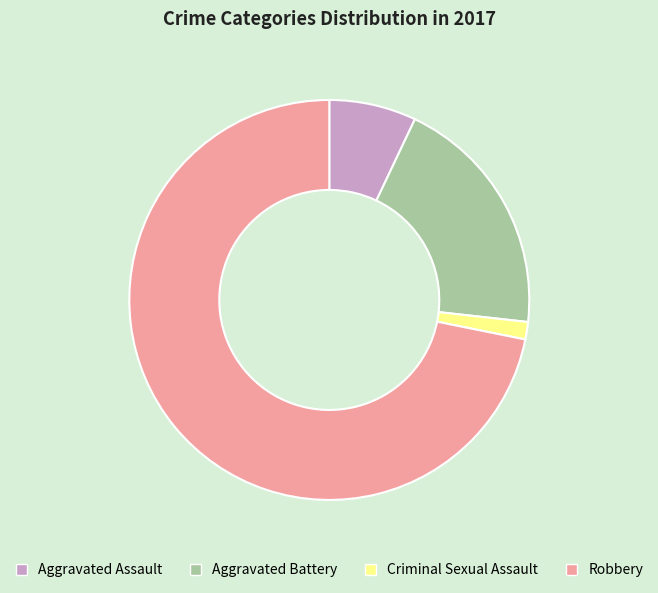

Is there a majority slice in this chart?

Yes